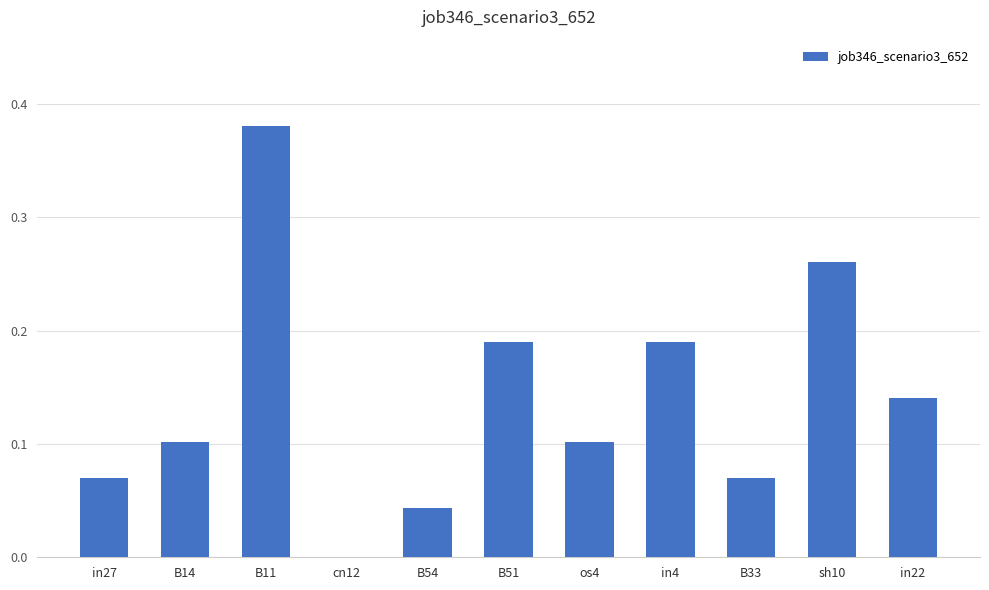

True or false: the data shows 0.0 at cn12.

True